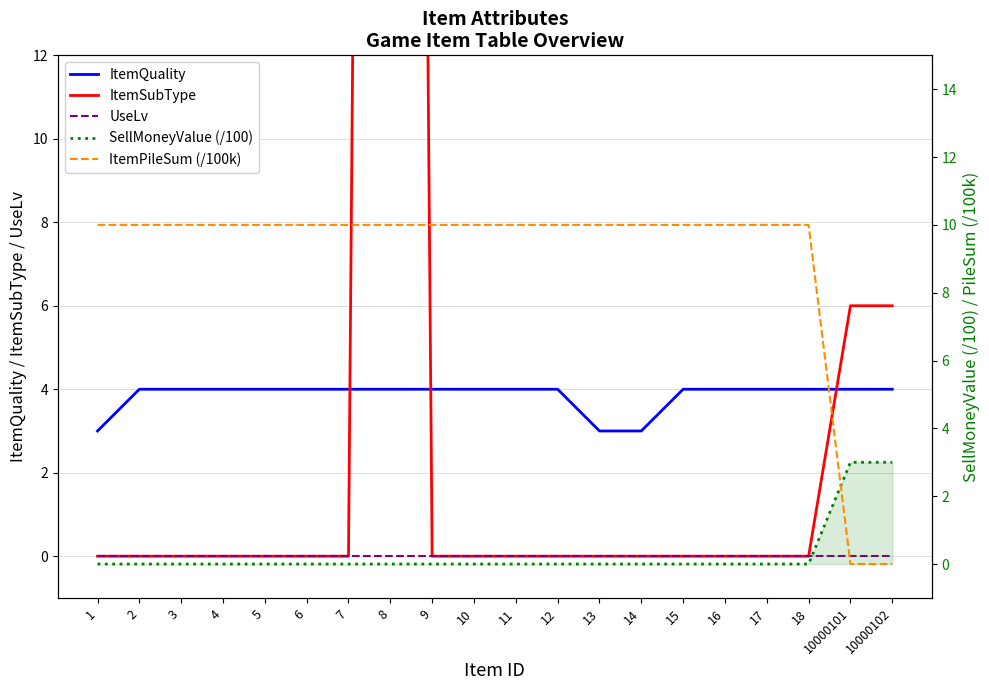

How many data points does each series have?

20